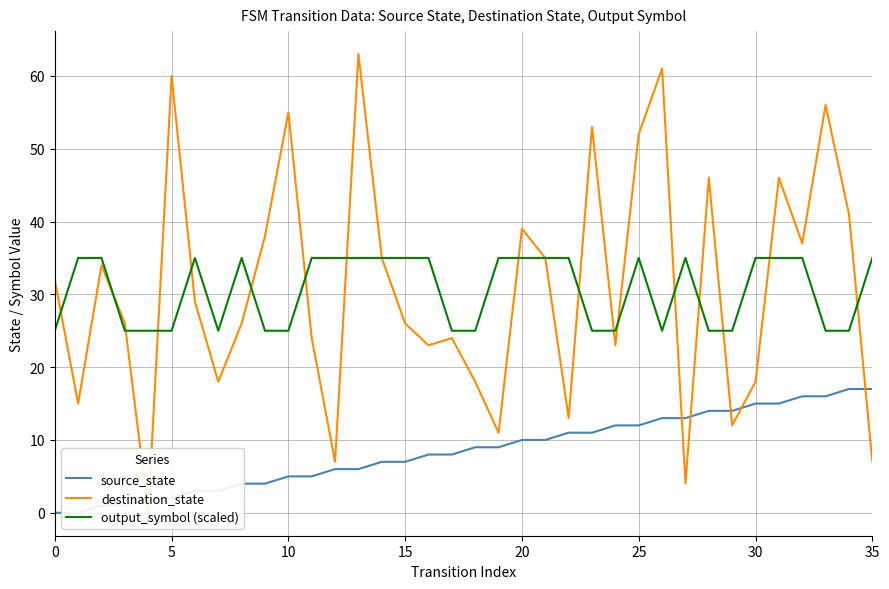

After their last crossing, which series has the higher values: destination_state or source_state?

source_state